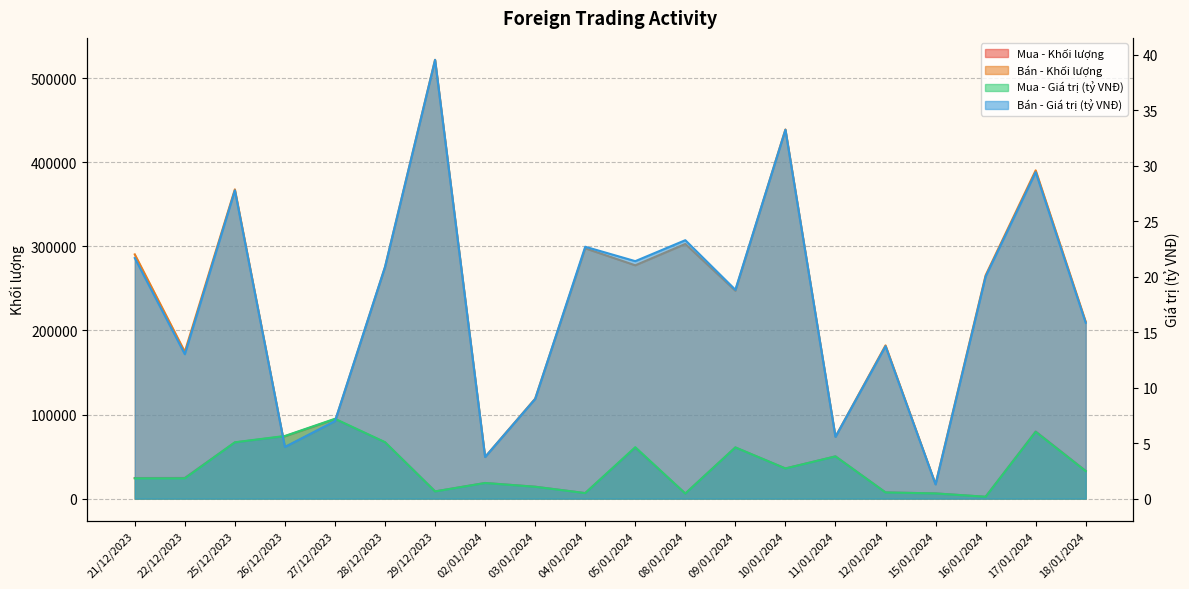

Is the value of Bán - Giá trị (tỷ VNĐ) at 17/01/2024 greater than the value of Mua - Khối lượng at 26/12/2023?

No